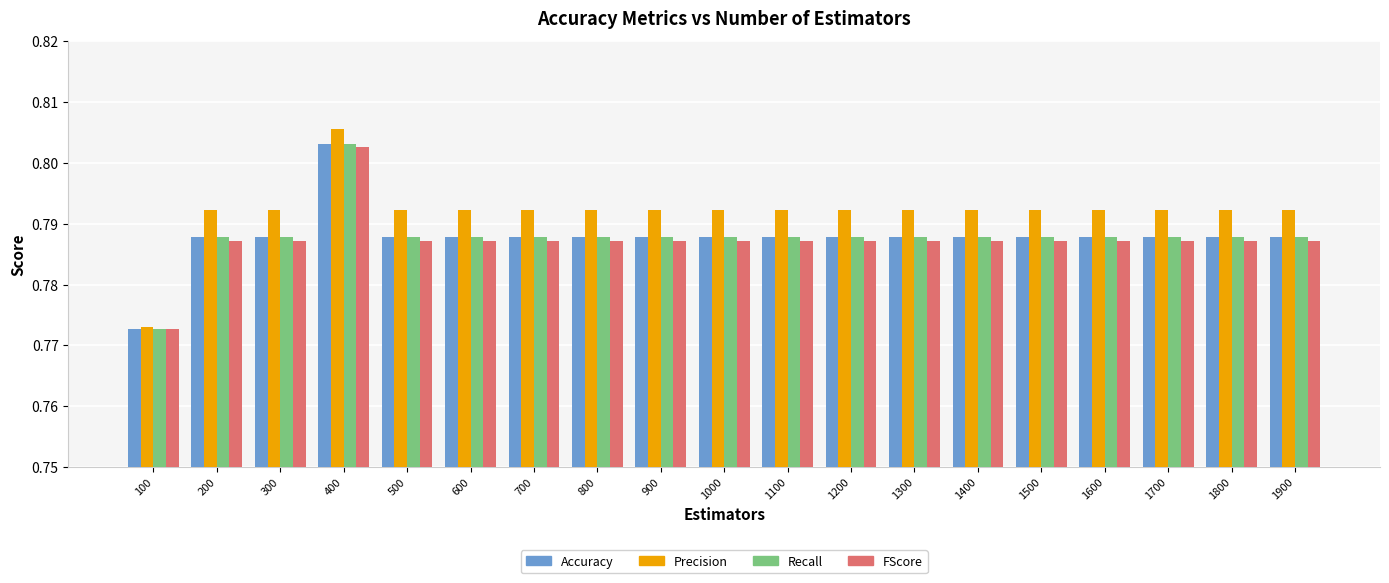

Is it true that Recall equals 1.4 at 200?

False